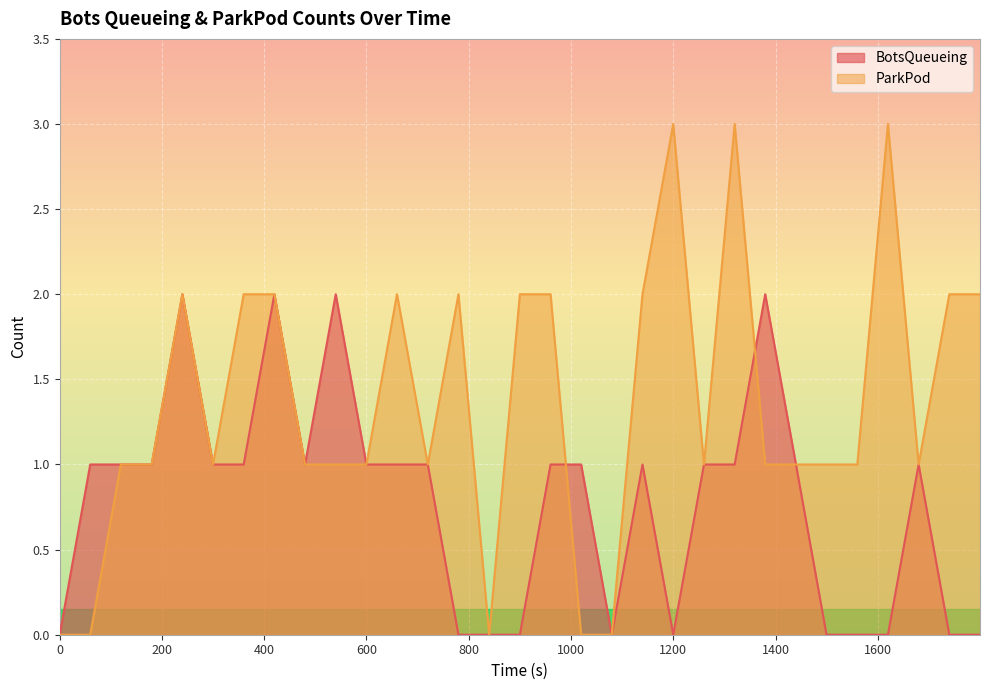

How many lines are shown in the chart?

2